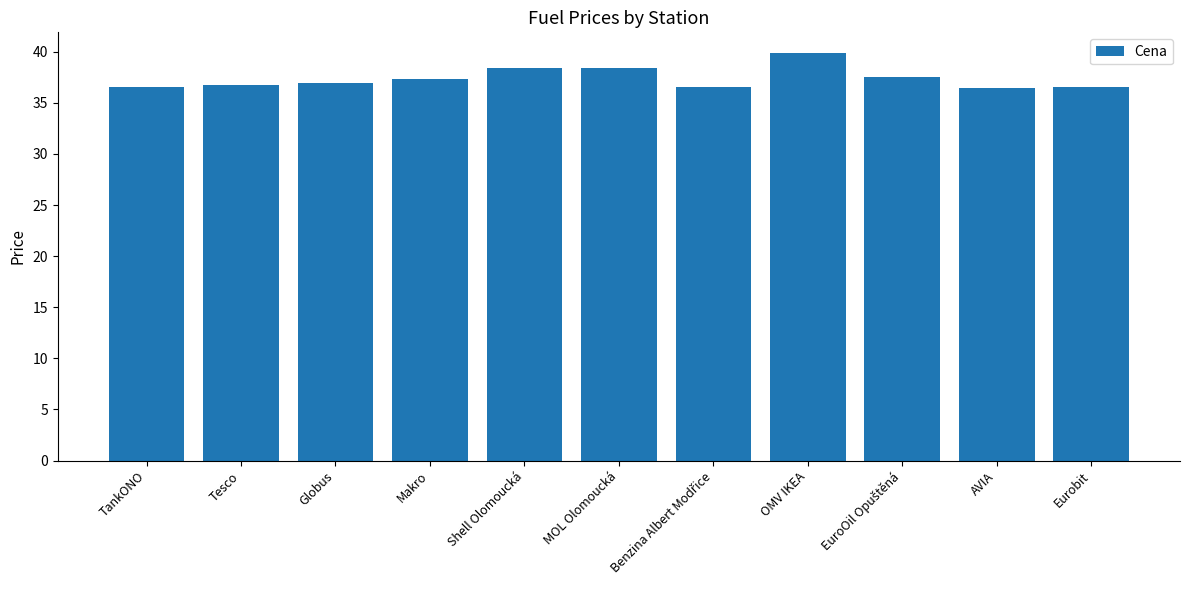

True or false: the data shows 55.3 at Makro.

False